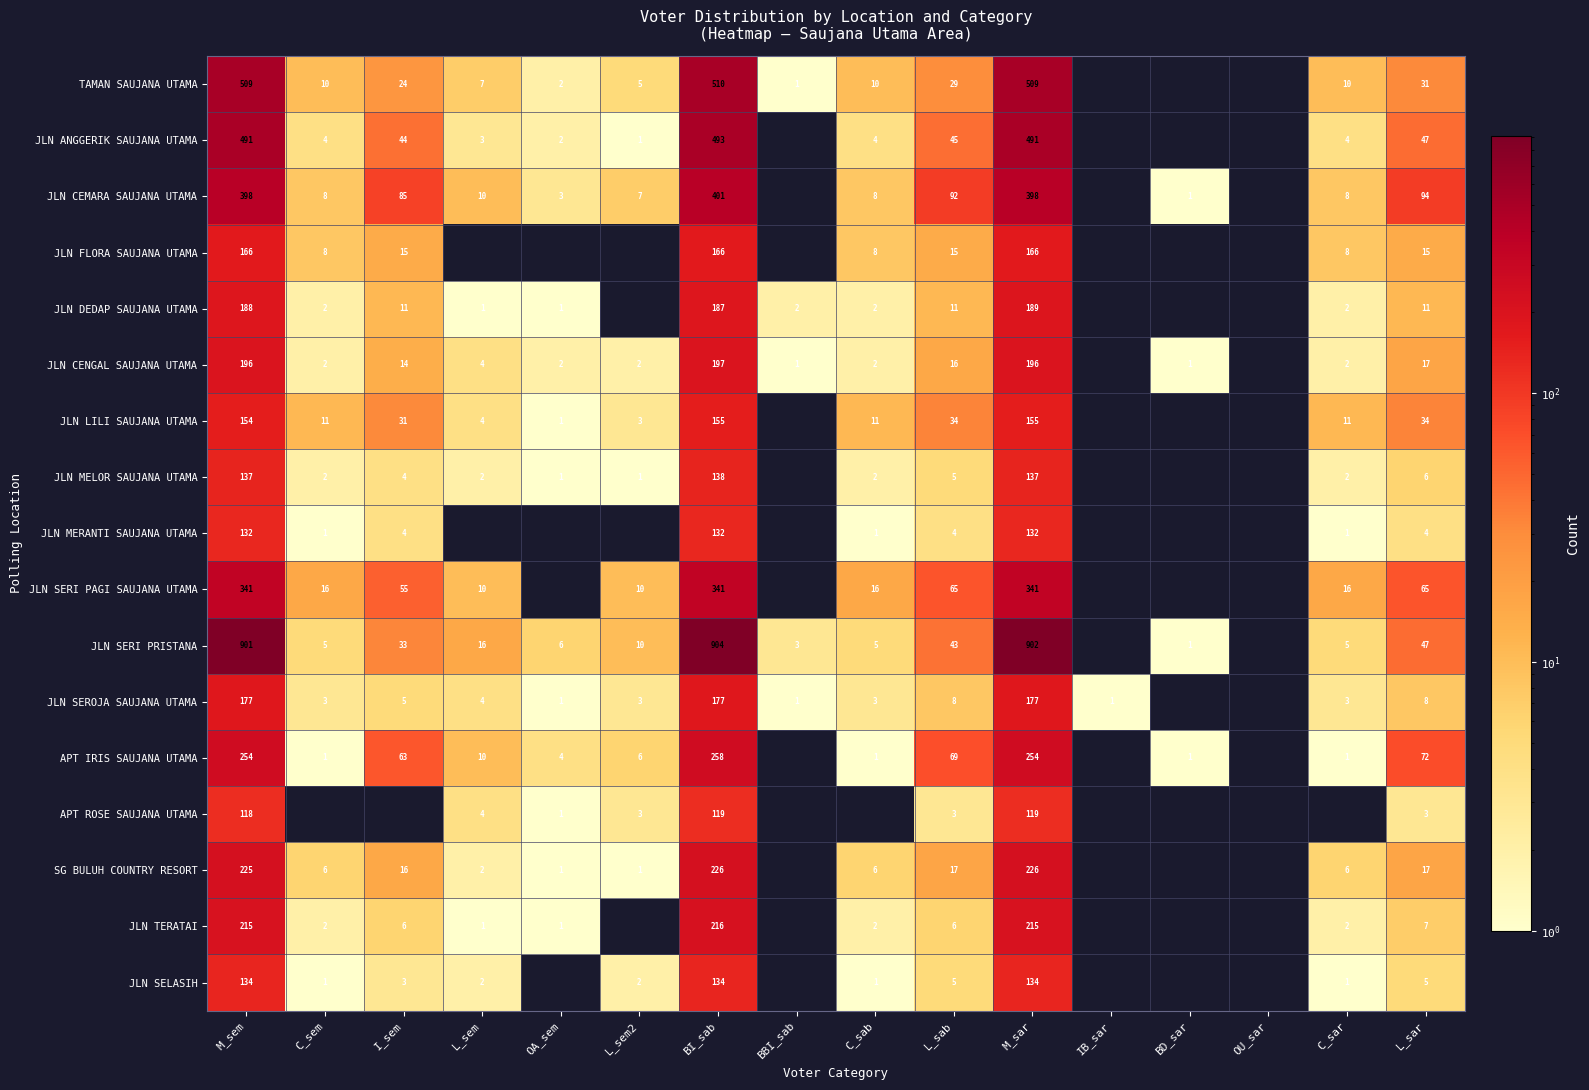

What is the greatest value displayed?

904